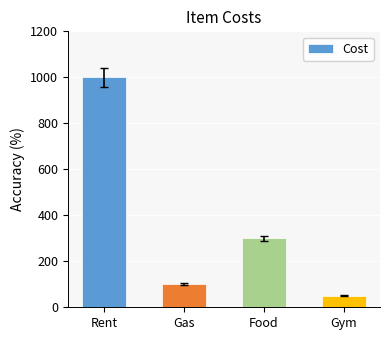

Is it true that the value at Gas is 177?

False